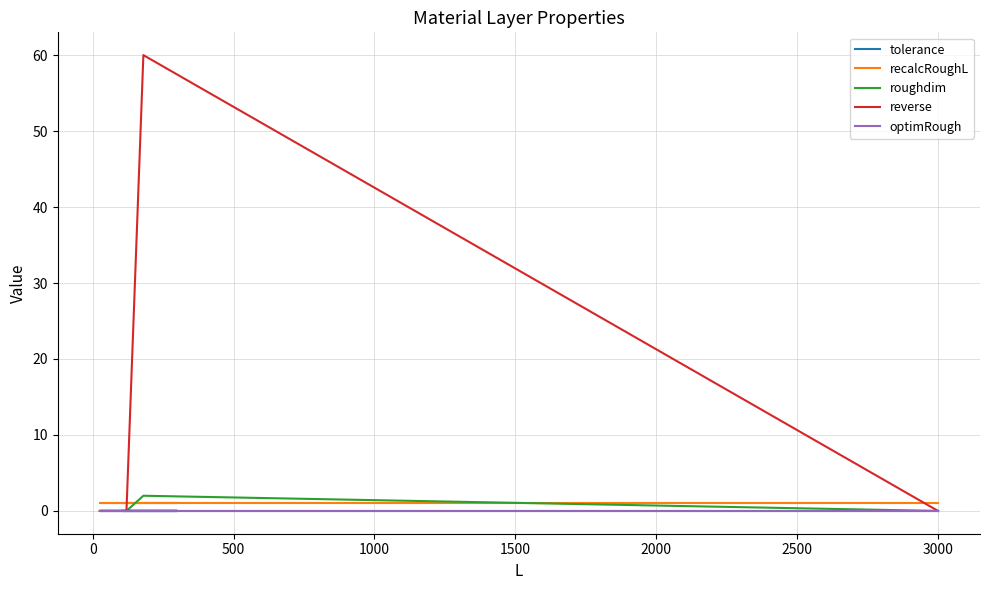

At how many categories does at least one series exceed 34?

1